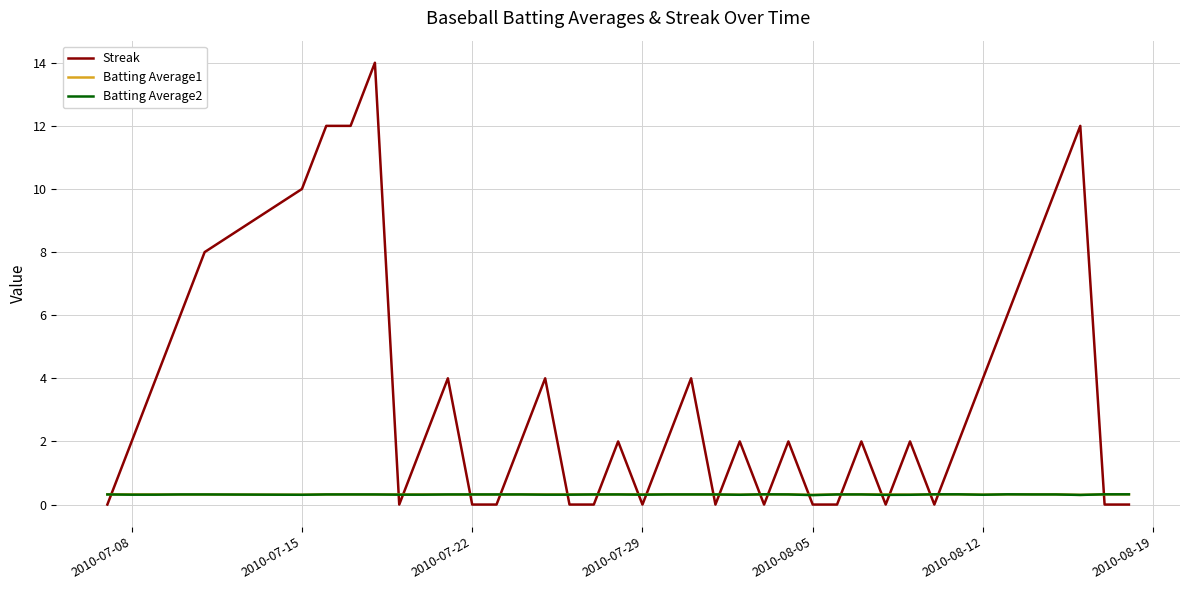

Reading left to right, transcribe all the data shown in this chart.

Streak: 0.0	2.0	4.0	6.0	8.0	10.0	12.0	12.0	14.0	0.0	2.0	4.0	0.0	0.0	2.0	4.0	0.0	0.0	2.0	0.0	2.0	4.0	0.0	2.0	0.0	2.0	0.0	0.0	2.0	0.0	2.0	0.0	2.0	4.0	6.0	8.0	10.0	12.0	0.0	0.0
Batting Average1: 0.3	0.3	0.3	0.3	0.3	0.3	0.3	0.3	0.3	0.3	0.3	0.3	0.3	0.3	0.3	0.3	0.3	0.3	0.3	0.3	0.3	0.3	0.3	0.3	0.3	0.3	0.3	0.3	0.3	0.3	0.3	0.3	0.3	0.3	0.3	0.3	0.3	0.3	0.3	0.3
Batting Average2: 0.3	0.3	0.3	0.3	0.3	0.3	0.3	0.3	0.3	0.3	0.3	0.3	0.3	0.3	0.3	0.3	0.3	0.3	0.3	0.3	0.3	0.3	0.3	0.3	0.3	0.3	0.3	0.3	0.3	0.3	0.3	0.3	0.3	0.3	0.3	0.3	0.3	0.3	0.3	0.3